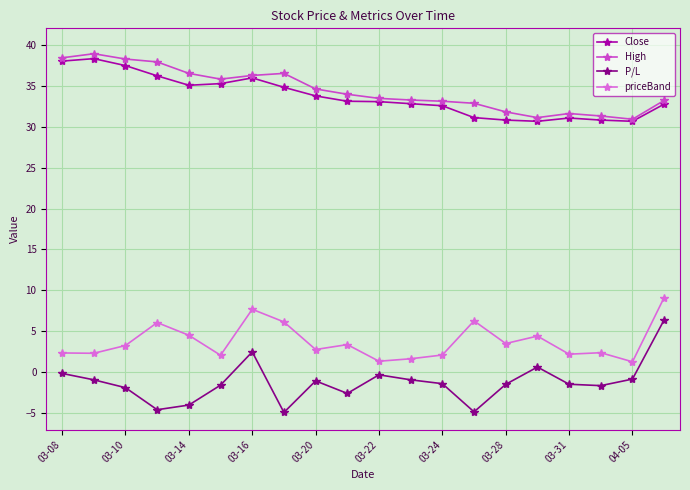

What is the maximum value shown in the chart?

38.9